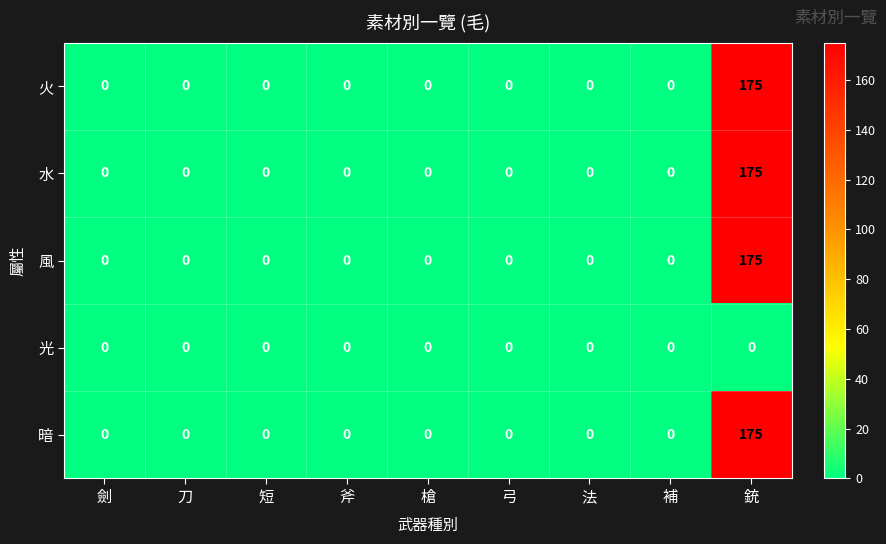

What is the average value of the 火 series?

19